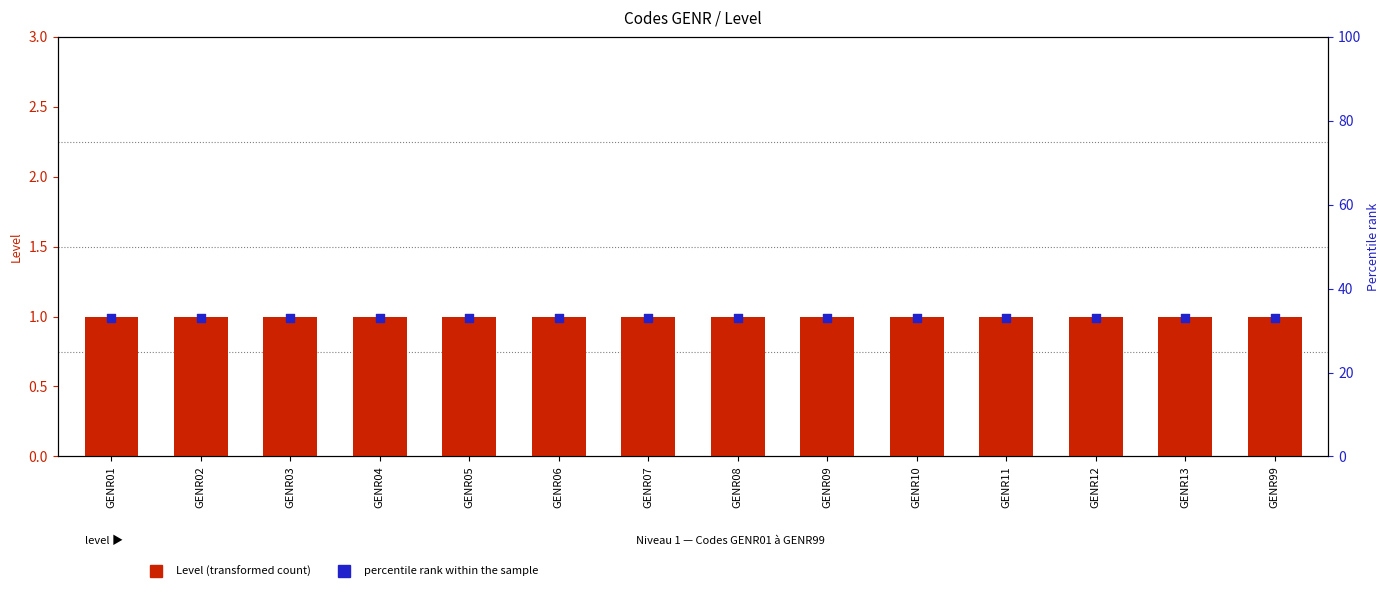

Is the value of Level at GENR07 greater than the value of Percentile rank at GENR12?

No